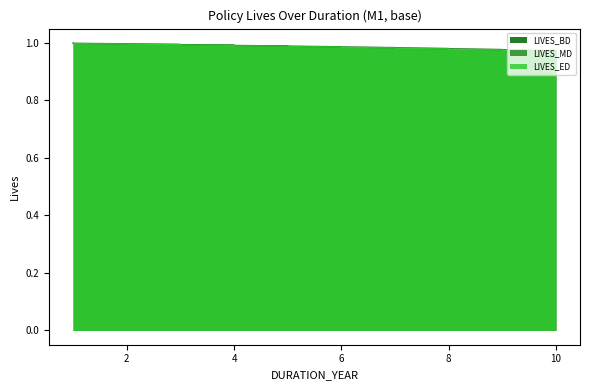

Rank the series by their average value, from highest to lowest.

LIVES_BD, LIVES_MD, LIVES_ED